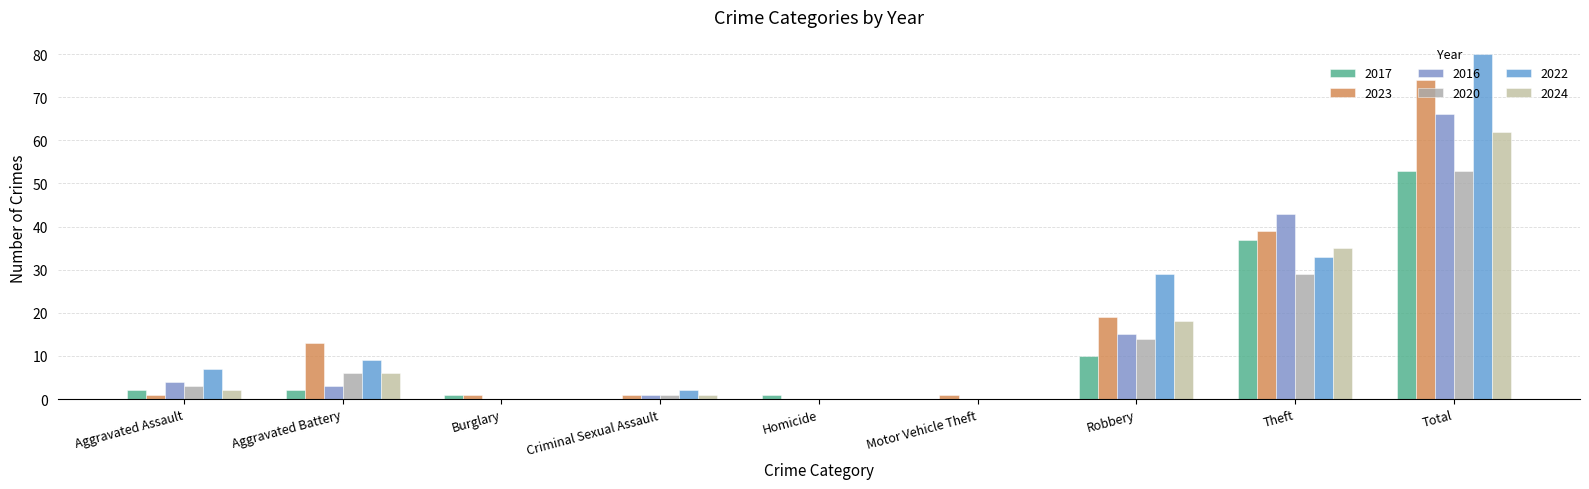

What is the difference between the 2016 values at Homicide and Aggravated Assault?

4